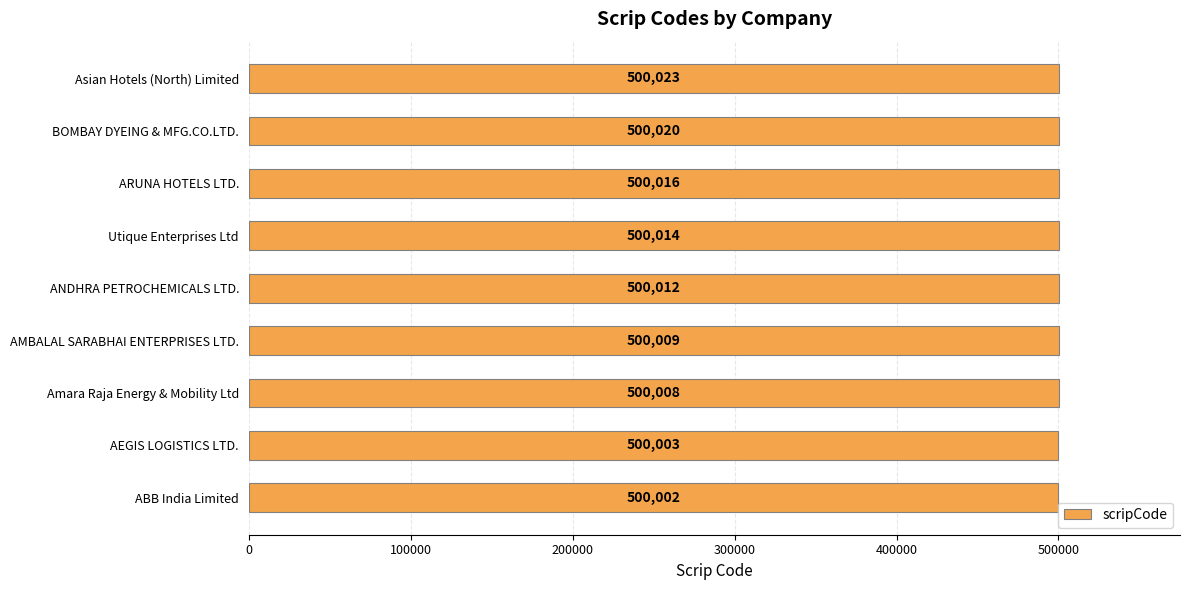

Approximately how many times larger is the value at ANDHRA PETROCHEMICALS LTD. compared to Amara Raja Energy & Mobility Ltd?

1.0